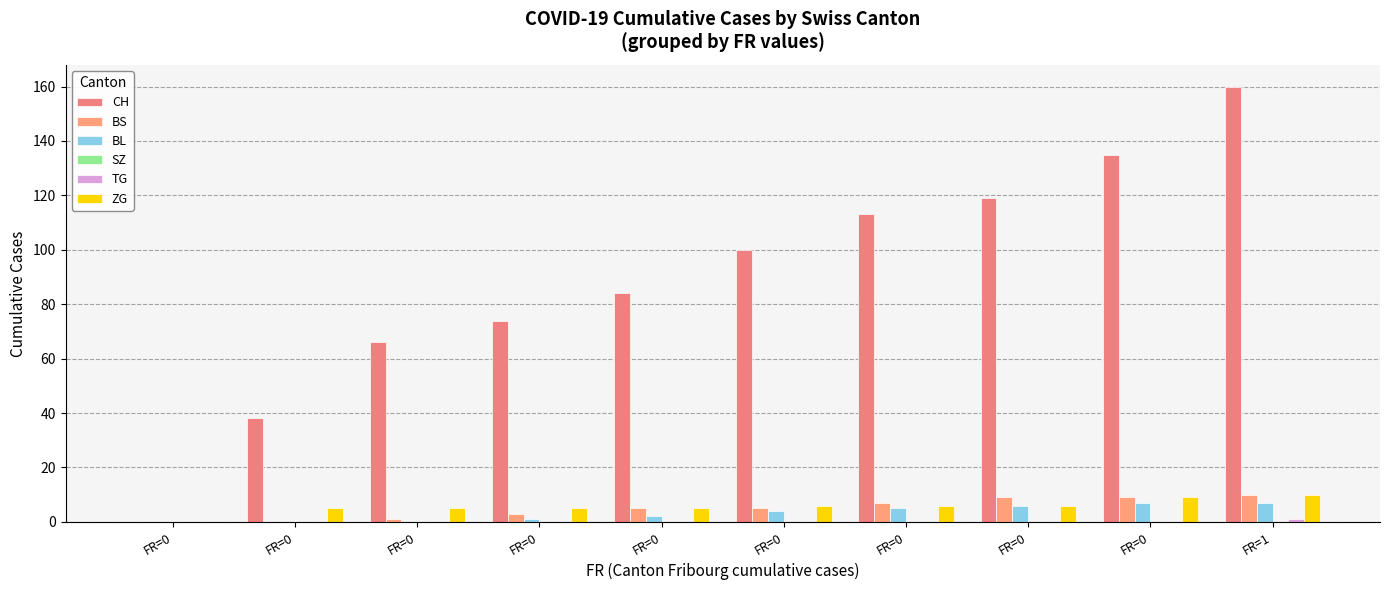

Reading left to right, transcribe all the data shown in this chart.

CH: FR=0=0	FR=0=38	FR=0=66	FR=0=74	FR=0=84	FR=0=100	FR=0=113	FR=0=119	FR=0=135	FR=1=160
BS: FR=0=0	FR=0=0	FR=0=1	FR=0=3	FR=0=5	FR=0=5	FR=0=7	FR=0=9	FR=0=9	FR=1=10
BL: FR=0=0	FR=0=0	FR=0=0	FR=0=1	FR=0=2	FR=0=4	FR=0=5	FR=0=6	FR=0=7	FR=1=7
SZ: FR=0=0	FR=0=0	FR=0=0	FR=0=0	FR=0=0	FR=0=0	FR=0=0	FR=0=0	FR=0=0	FR=1=0
TG: FR=0=0	FR=0=0	FR=0=0	FR=0=0	FR=0=0	FR=0=0	FR=0=0	FR=0=0	FR=0=0	FR=1=1
ZG: FR=0=0	FR=0=5	FR=0=5	FR=0=5	FR=0=5	FR=0=6	FR=0=6	FR=0=6	FR=0=9	FR=1=10